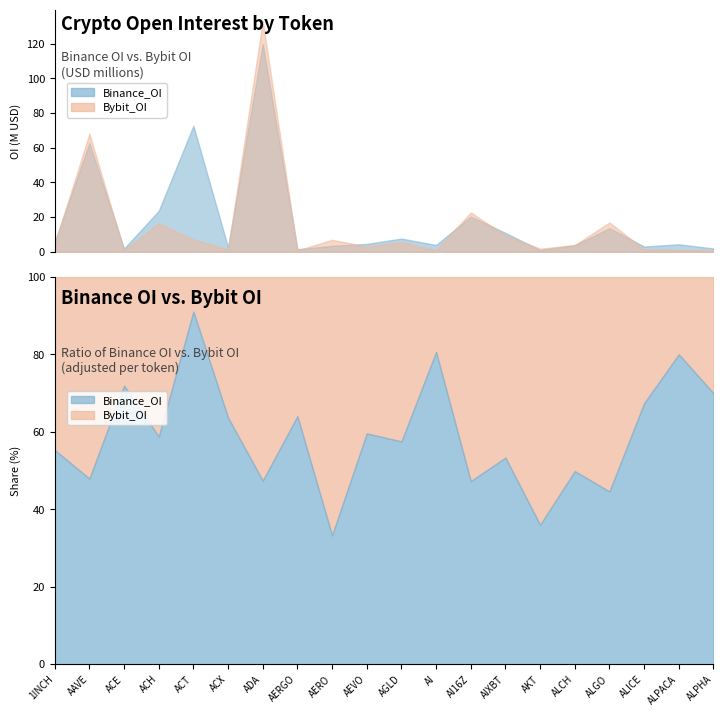

In Binance_OI, how many points are higher than both neighbors (excluding endpoints)?

7